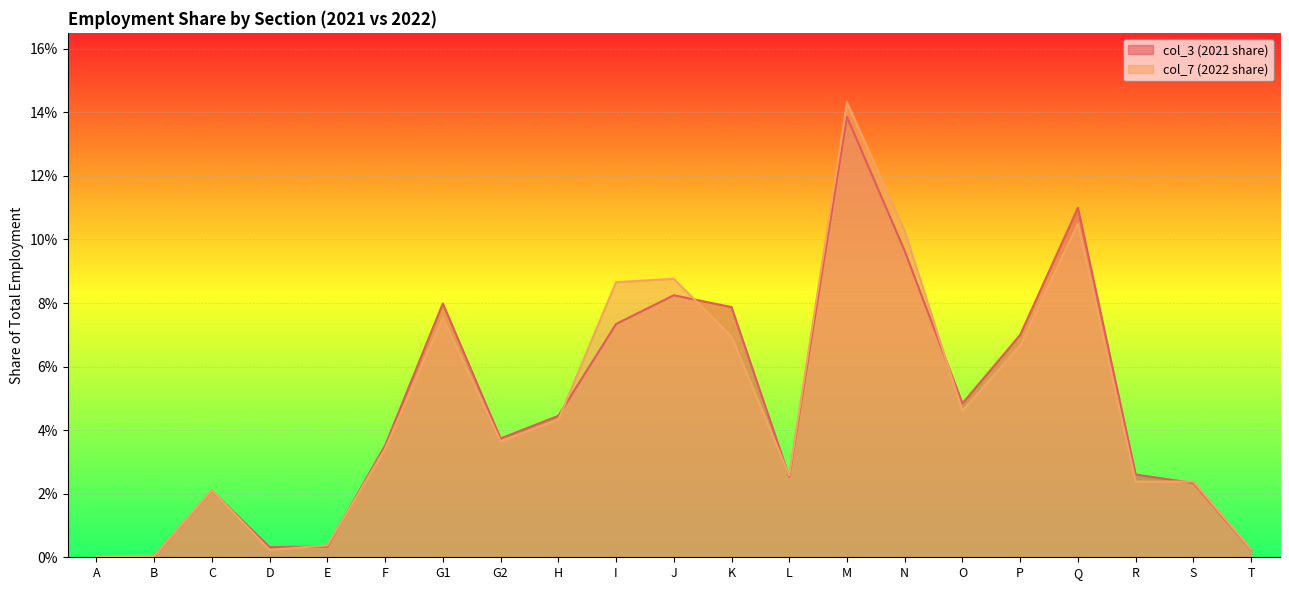

Where is col_3 (2021 share) nearest to the value 0?

A